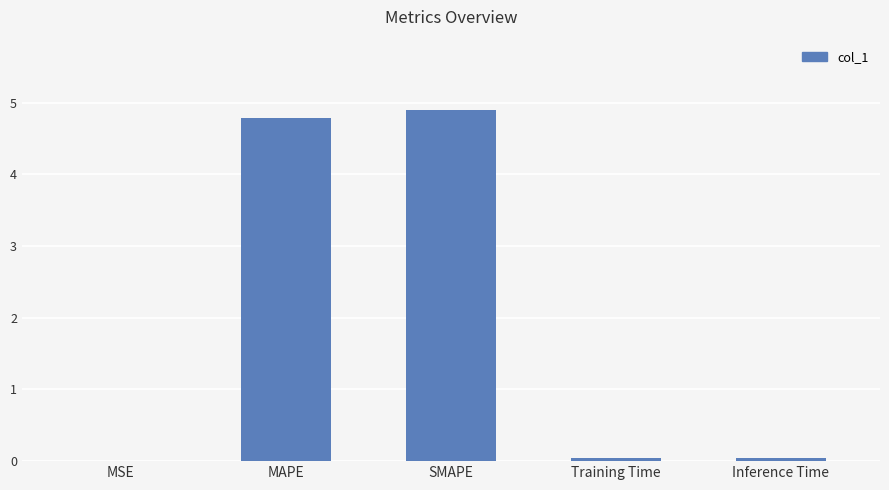

What is the greatest value displayed?

4.9